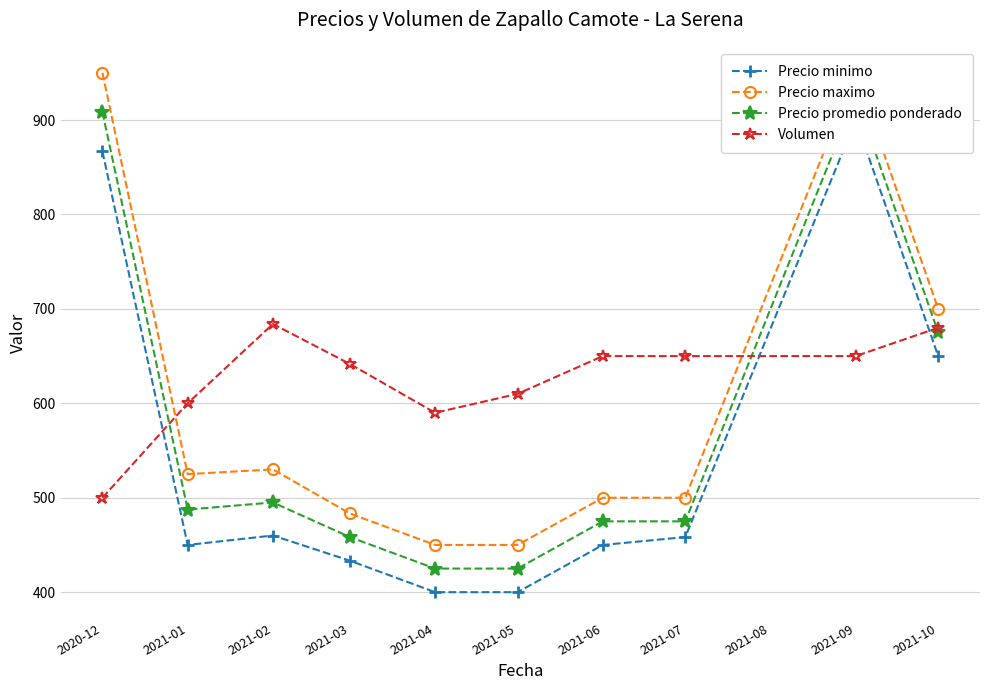

How many times do Volumen and Precio maximo cross each other?

2